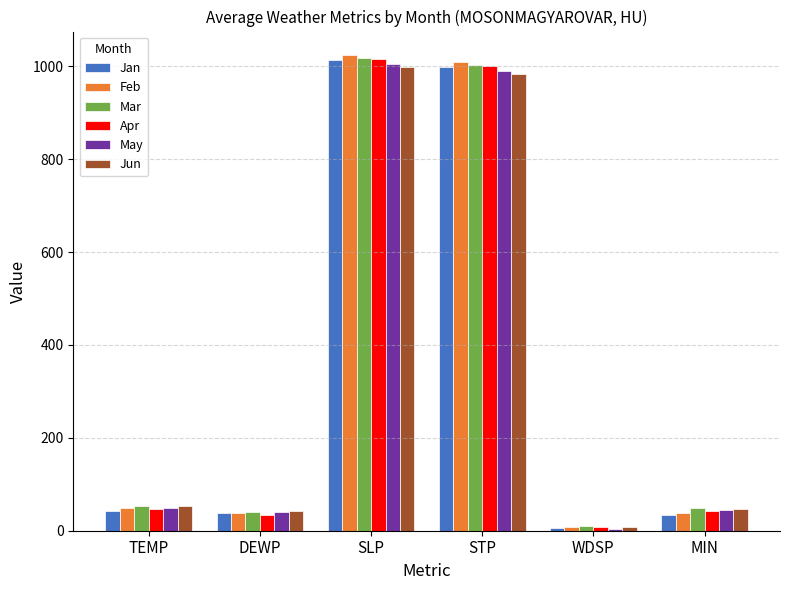

Is the value of Apr at SLP greater than the value of Jan at DEWP?

Yes